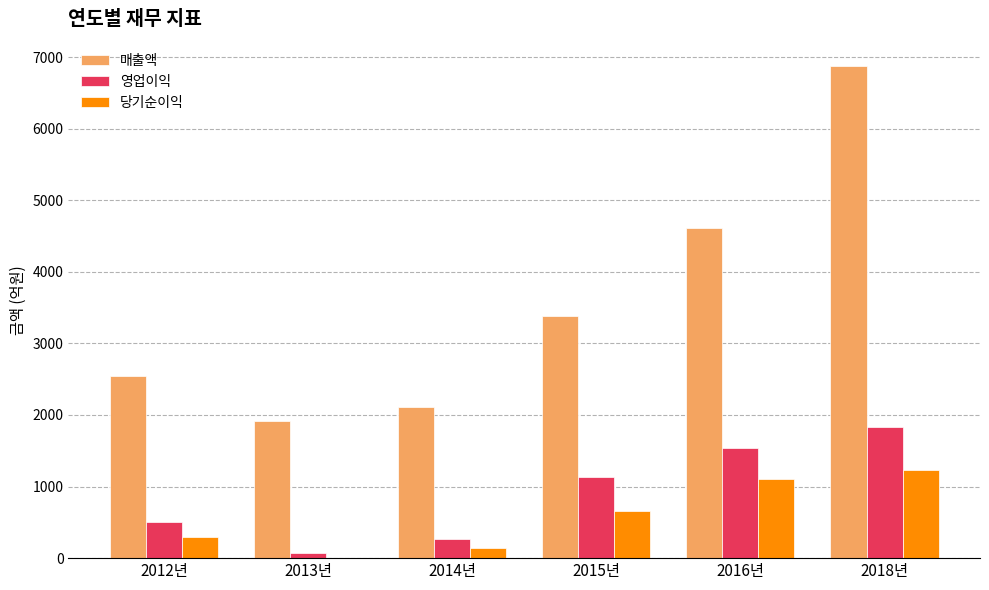

Which series has the largest range (max minus min)?

매출액